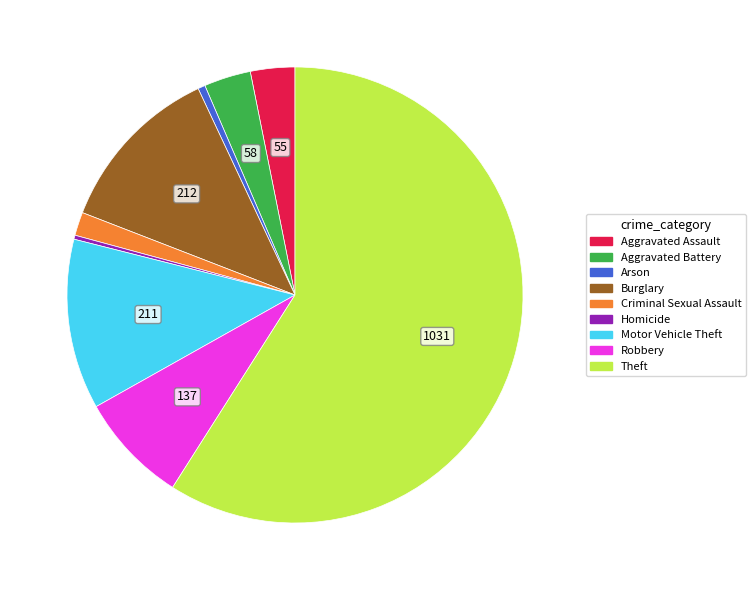

True or false: Robbery accounts for 8% of the total.

True